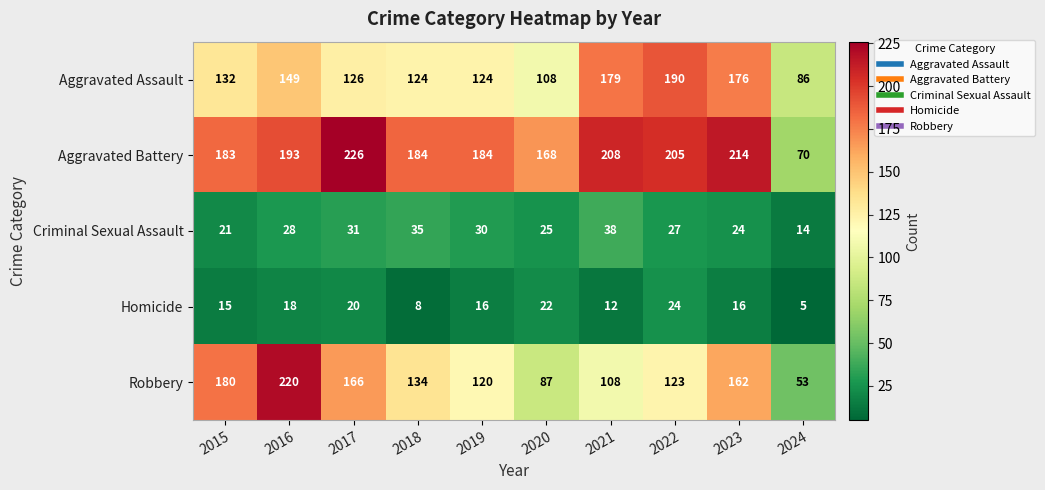

Which series changed the most between 2016 and 2022?

Robbery